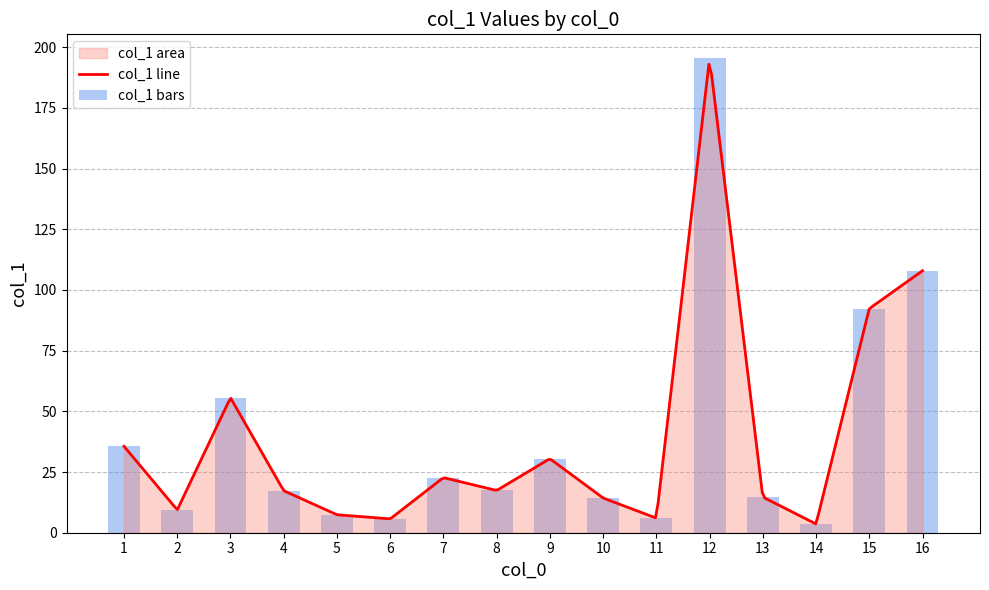

Reading left to right, what are all the values shown in this chart?

35.6	9.4	55.6	17.3	7.4	5.7	22.7	17.4	30.5	14.3	6.0	195.5	14.7	3.6	92.3	107.9